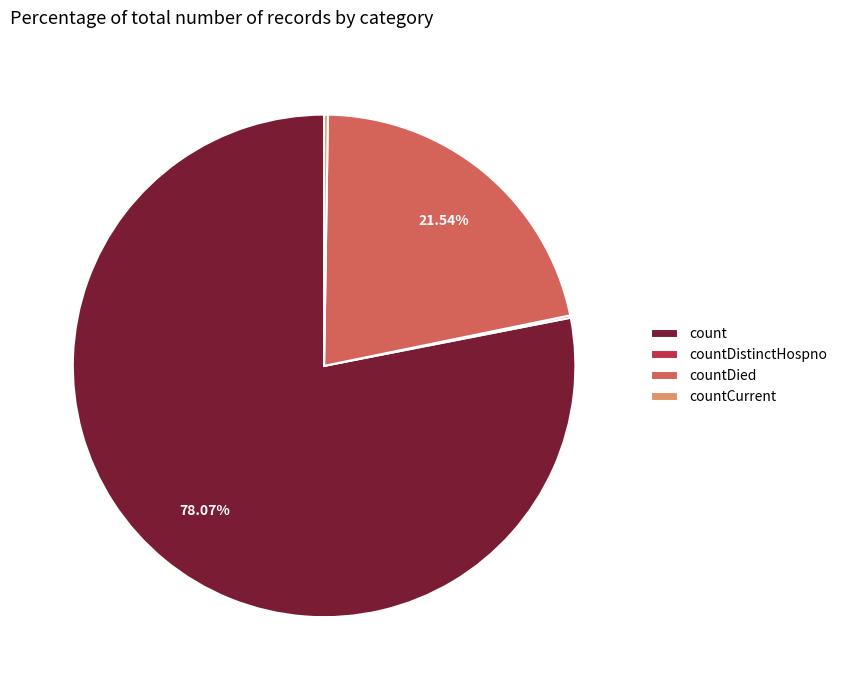

Which slice is the largest?

count